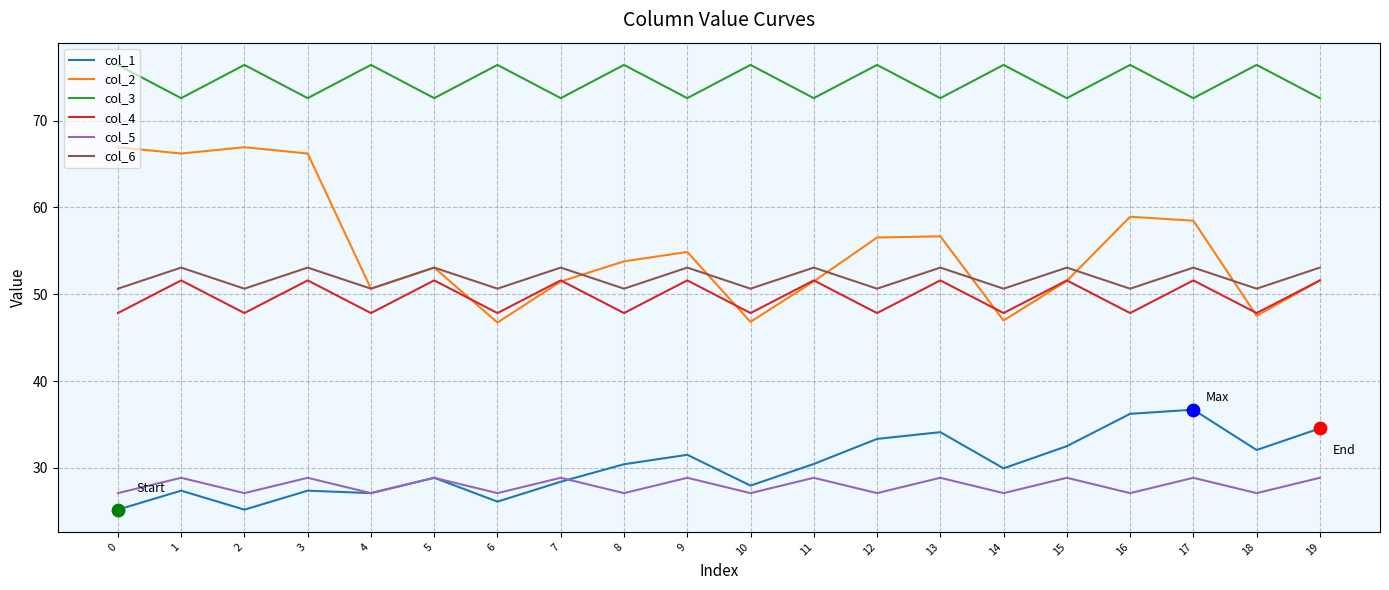

At how many categories does at least one series exceed 42?

20